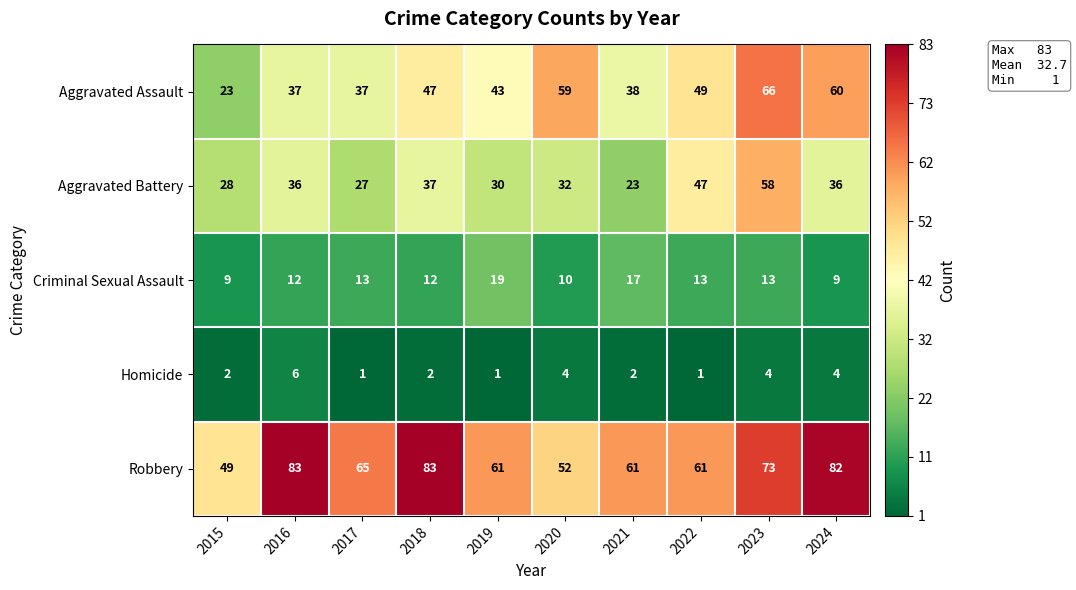

The Aggravated Assault series shows 57 at 2017. True or false?

False